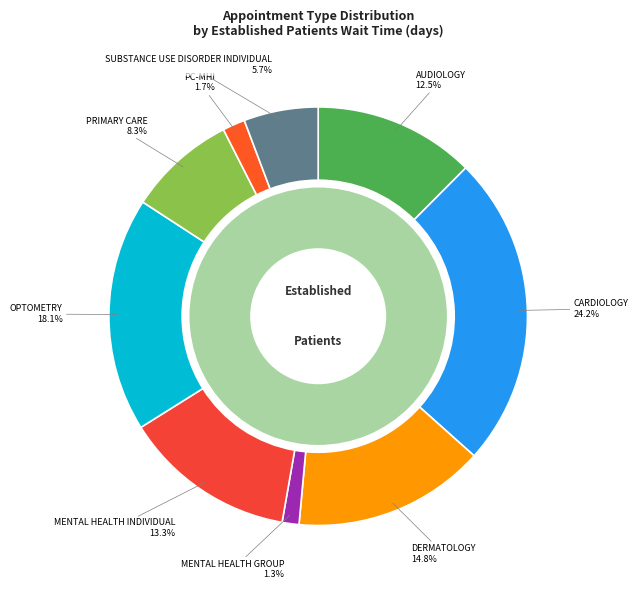

How many slices are in this pie chart?

9